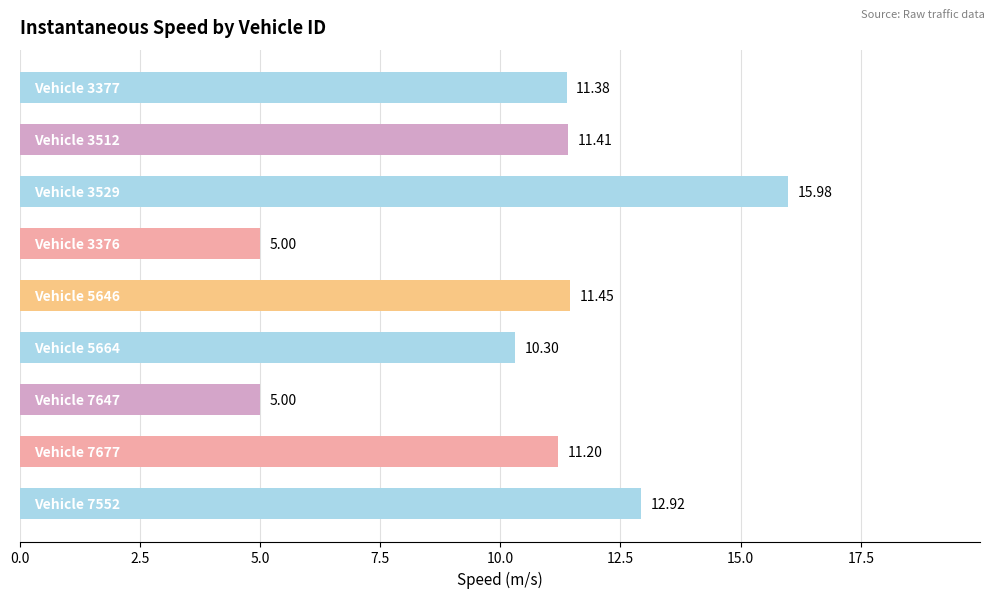

What is the difference between the second highest and minimum values?

7.9